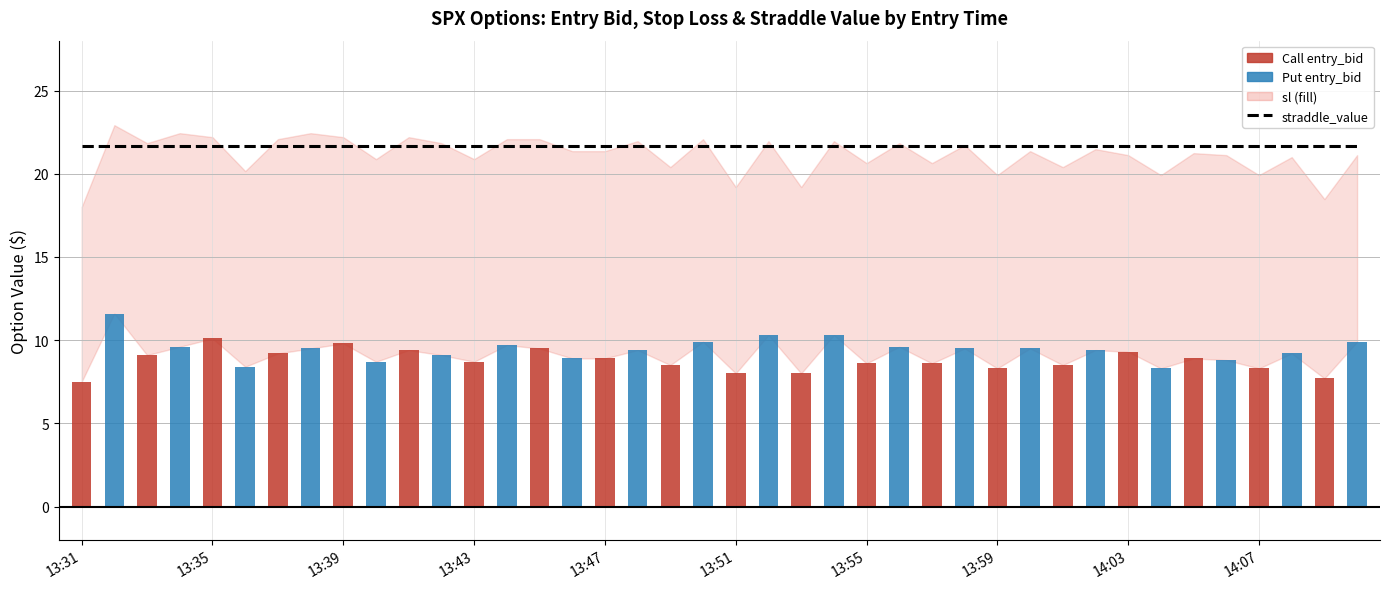

What is the spread (max minus min) of values at 13:31?

14.1